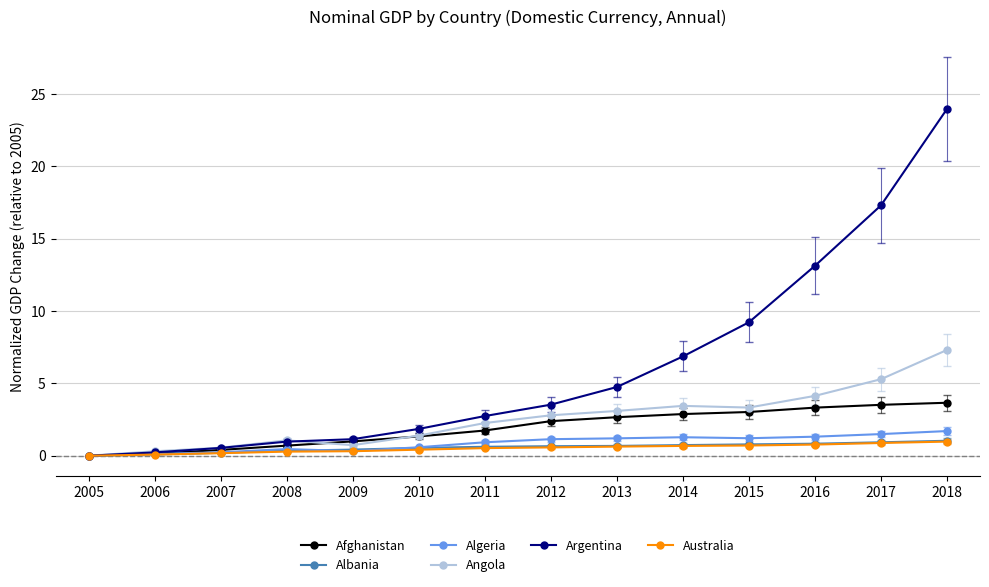

Which category has the highest value across all series?

2018